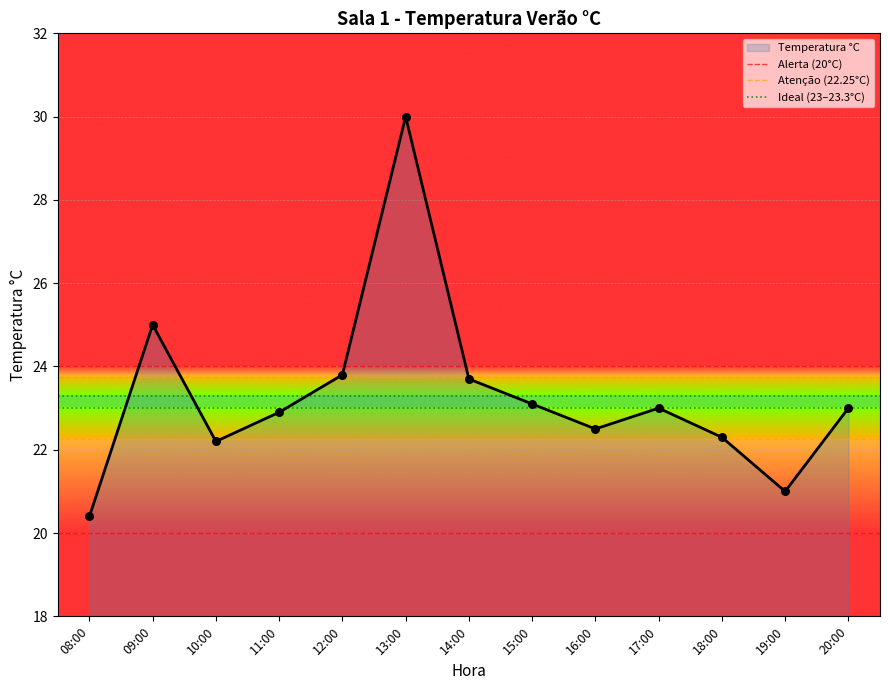

What is the highest value of the Temperatura °C series?

30.0